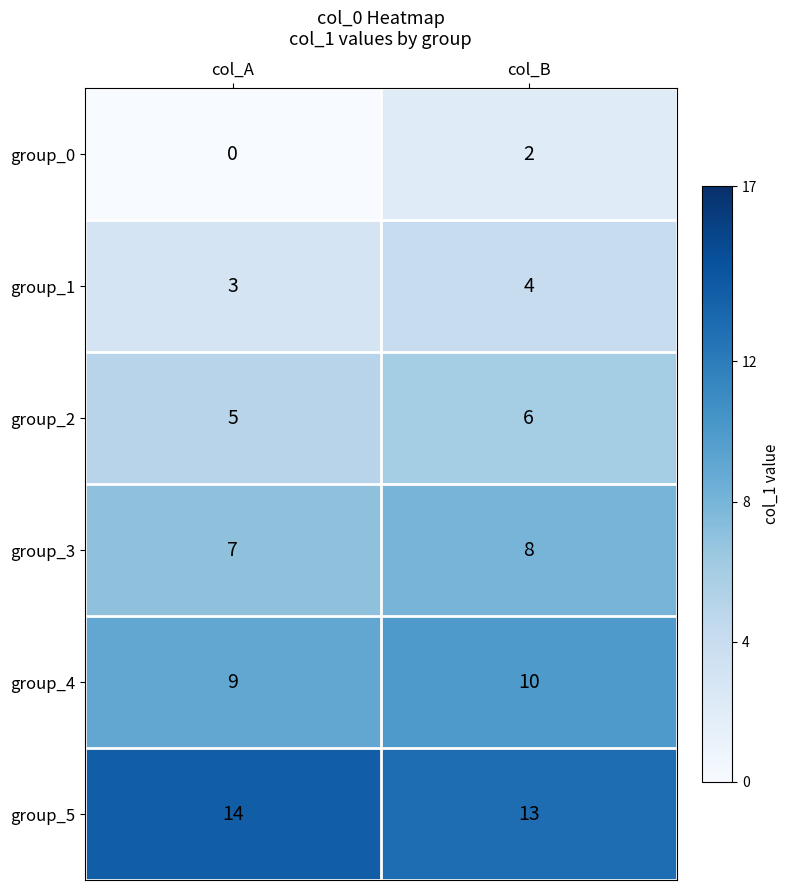

Which series changed the most between col_A and col_B?

group_0